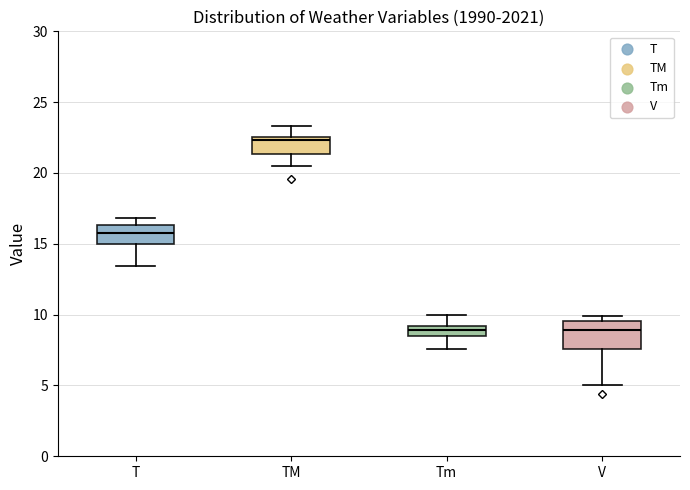

Which box is the tallest, from its lower edge to its upper edge?

V